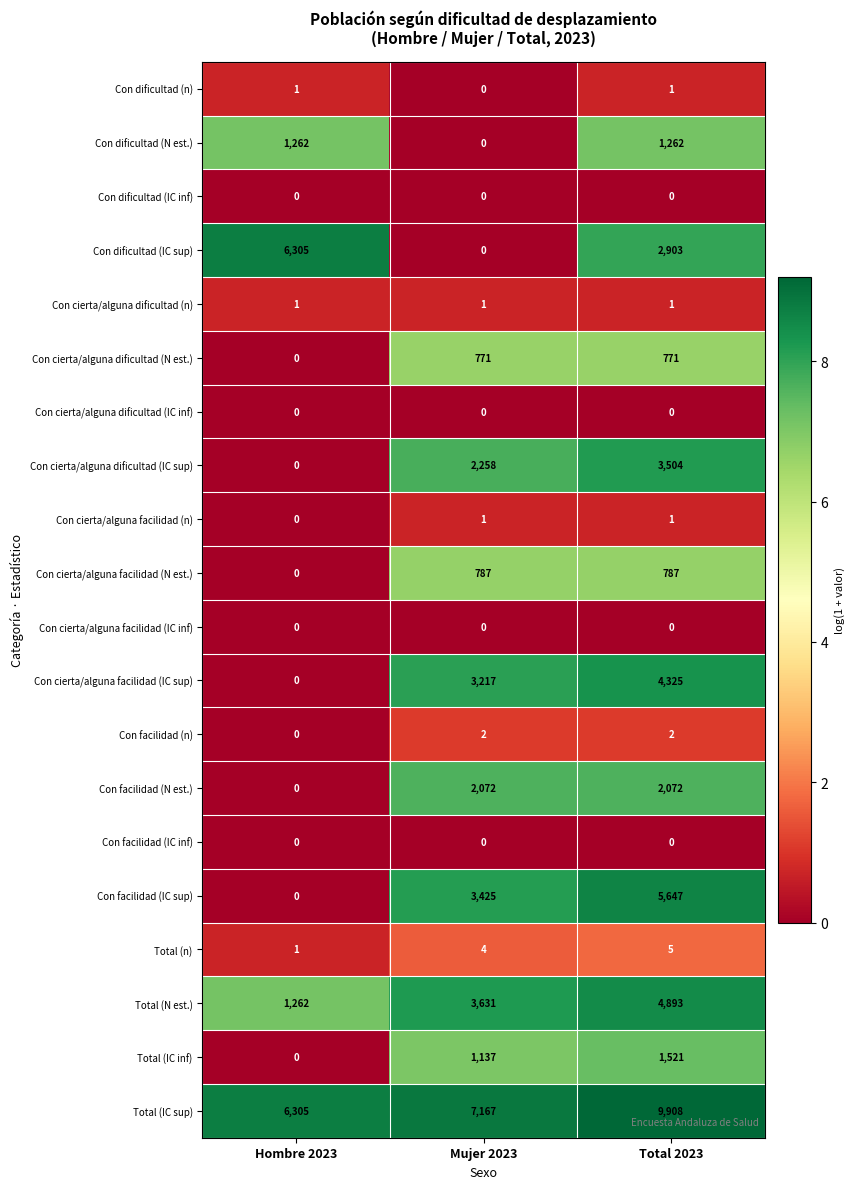

How many values in Con dificultad (n) are above zero?

2